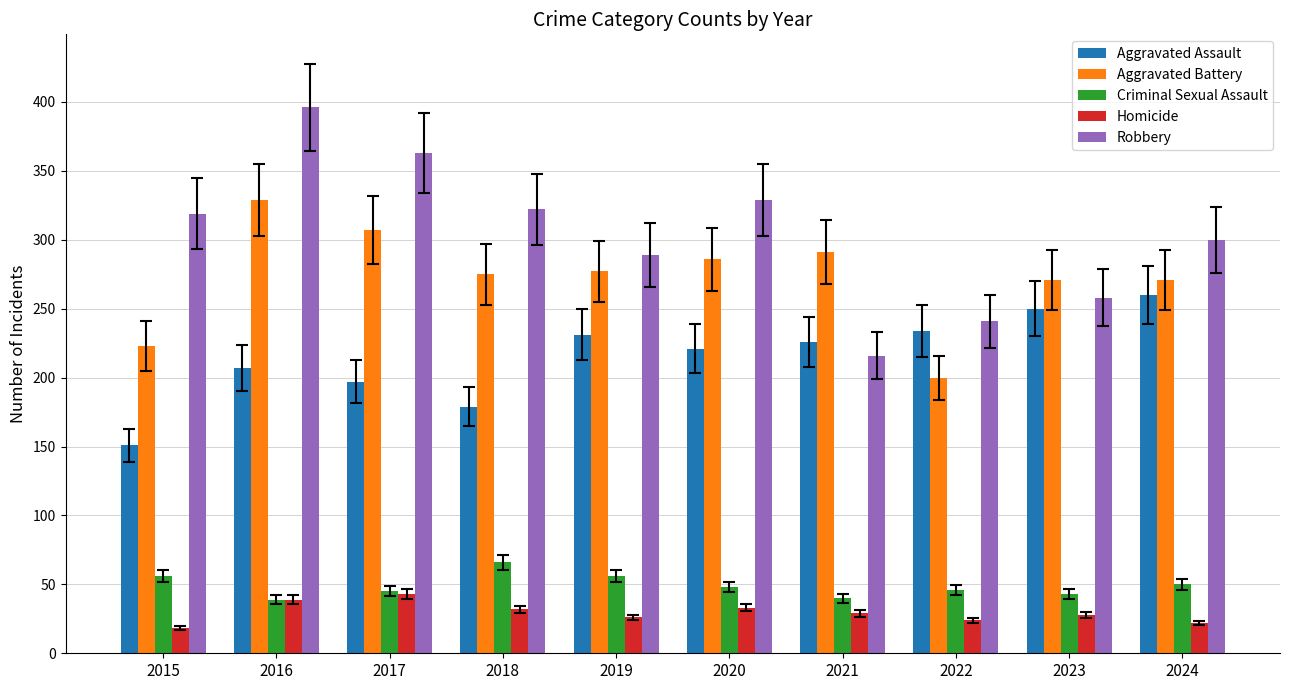

At which label is Robbery closest to 306?

2024